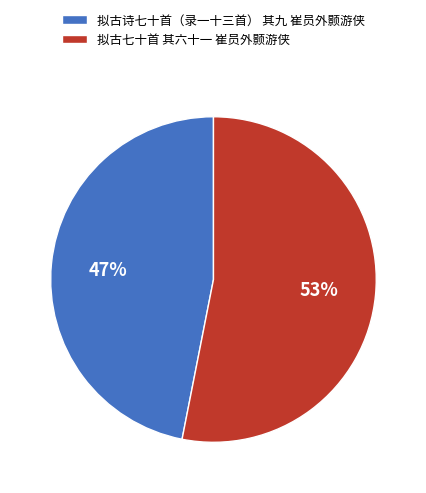

Between 拟古七十首 其六十一 崔员外颢游侠 and 拟古诗七十首（录一十三首） 其九 崔员外颢游侠, which is larger?

拟古七十首 其六十一 崔员外颢游侠